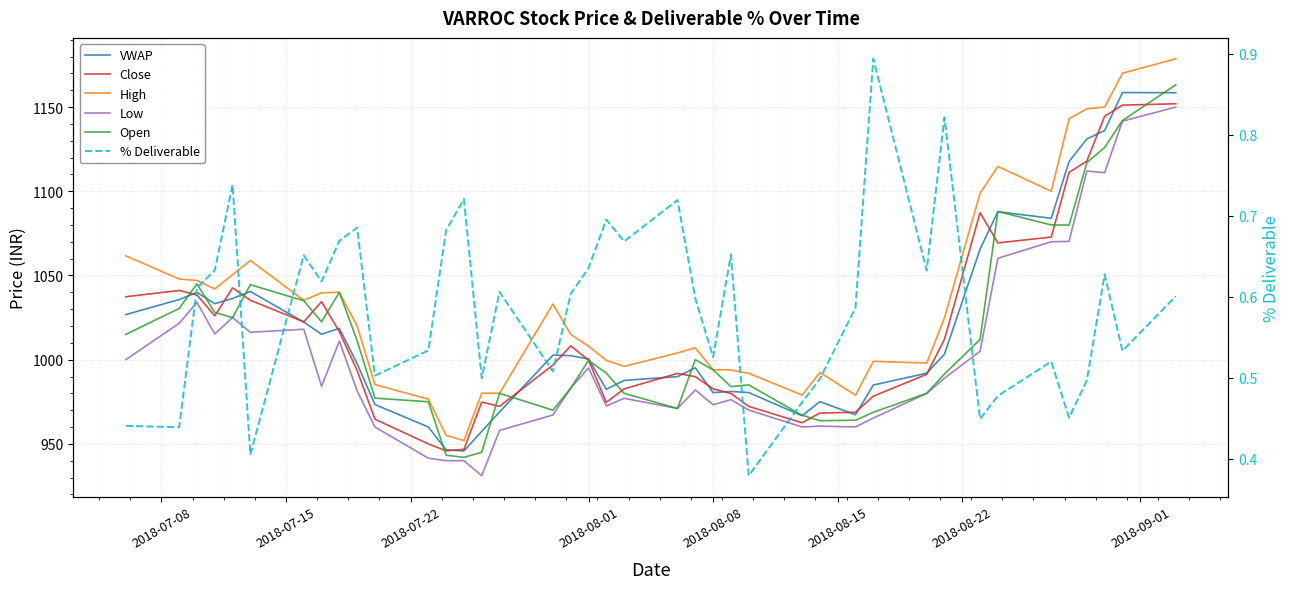

True or false: % Deliverable and Low intersect in this chart.

False